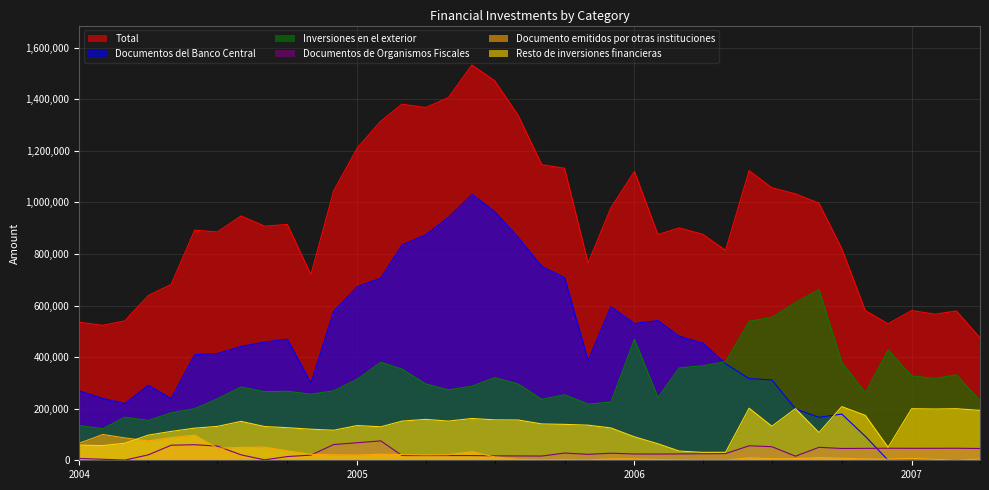

At which category does Total reach its first local valley?

01-02-2004